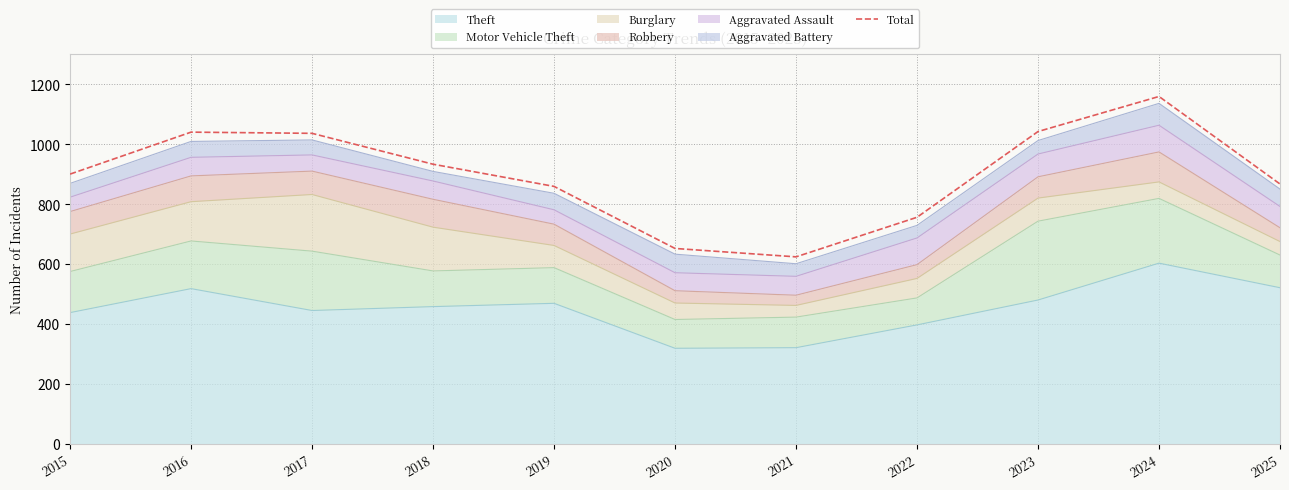

Rank the categories by value from lowest to highest.

2021, 2020, 2022, 2019, 2025, 2015, 2018, 2017, 2016, 2023, 2024